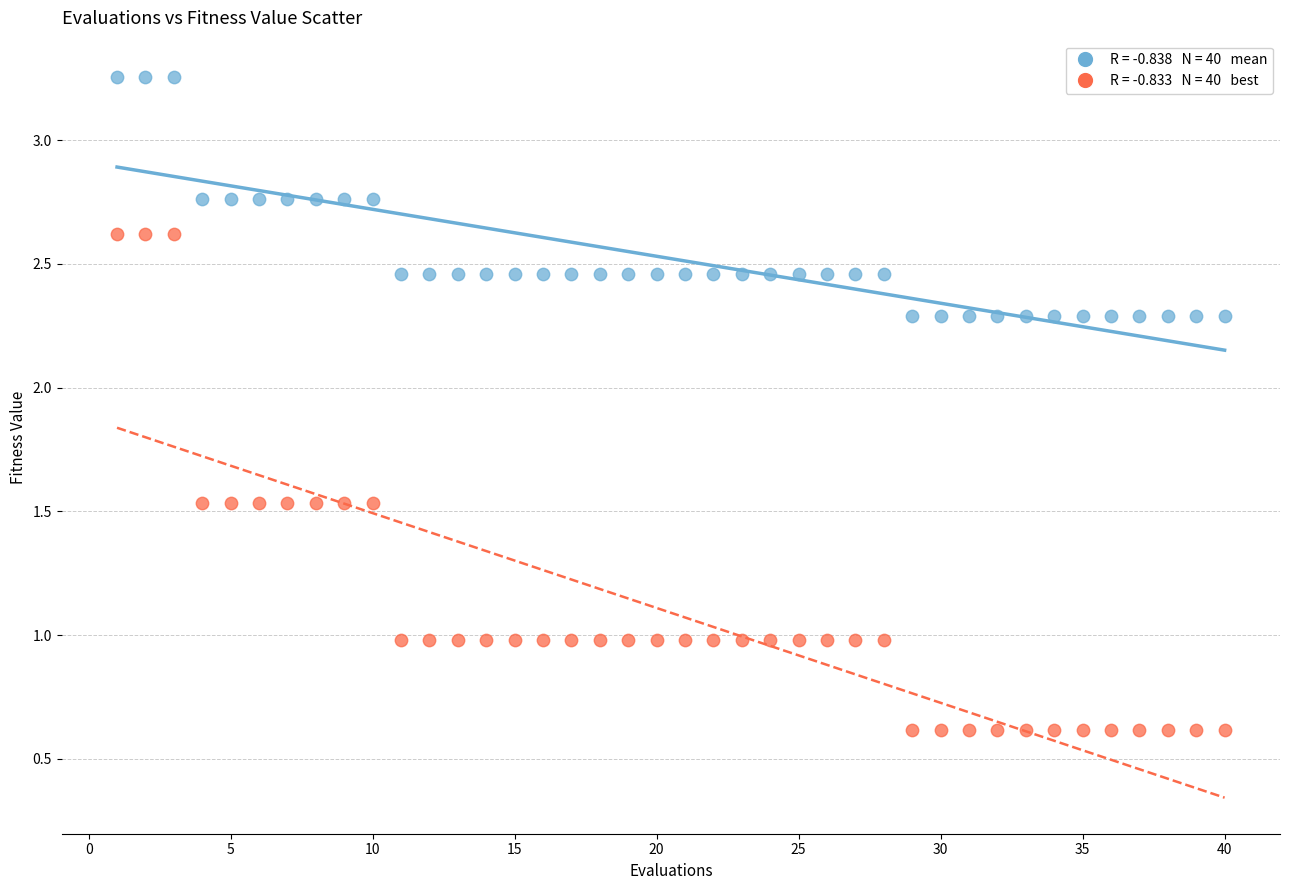

Across all data points, what is the range of Y values (max minus min)?

2.6